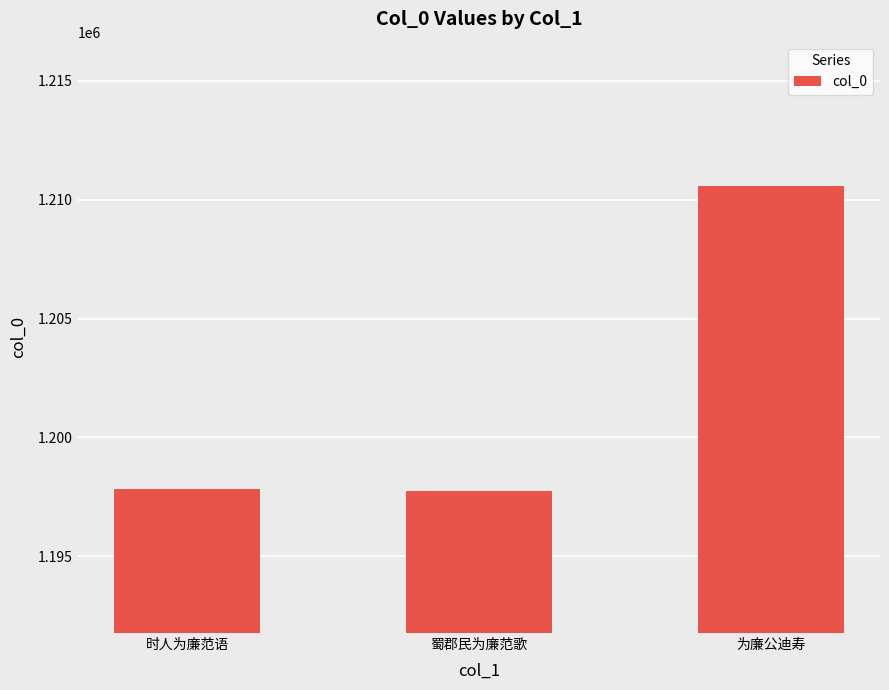

What is the value of the 1st bar from the left?

1197820